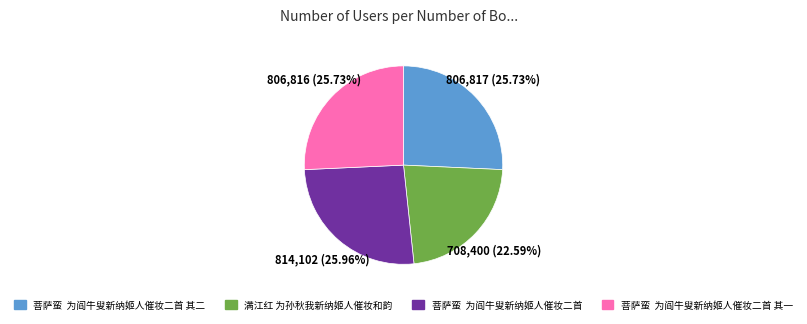

Does any single category account for the majority?

No